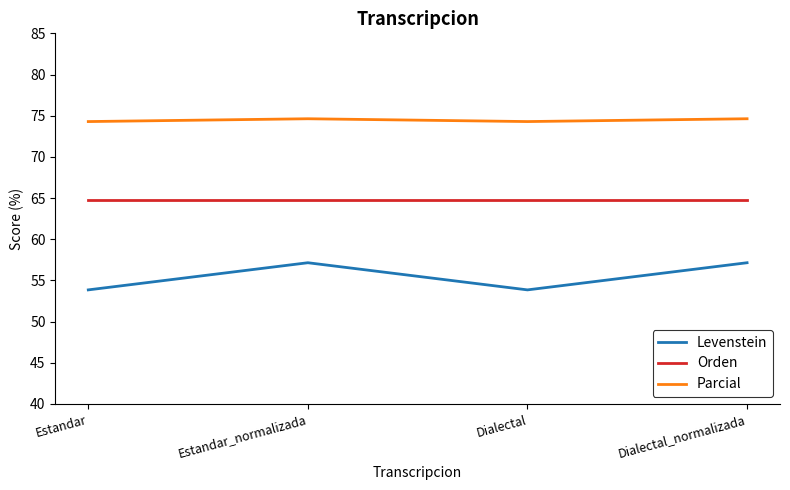

How many Parcial values are between 74 and 75?

4